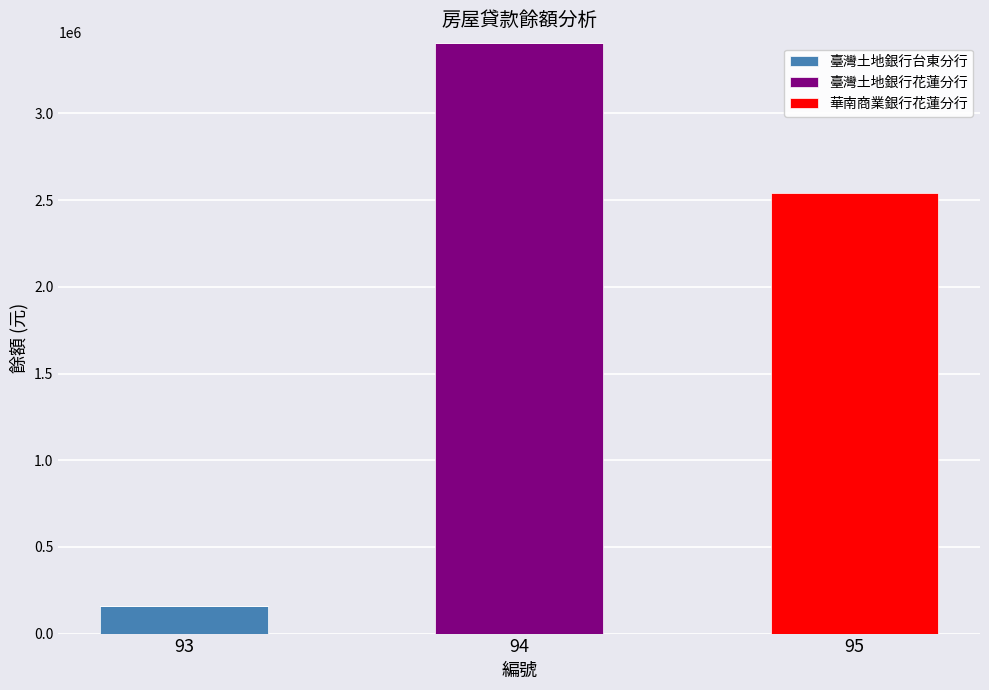

At which category is the sum across all series the highest?

94